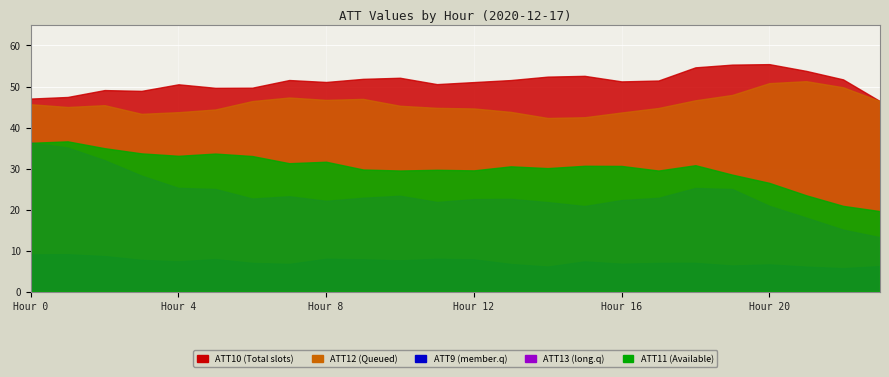

Is it true that ATT13 equals 22.9 at 9?

True